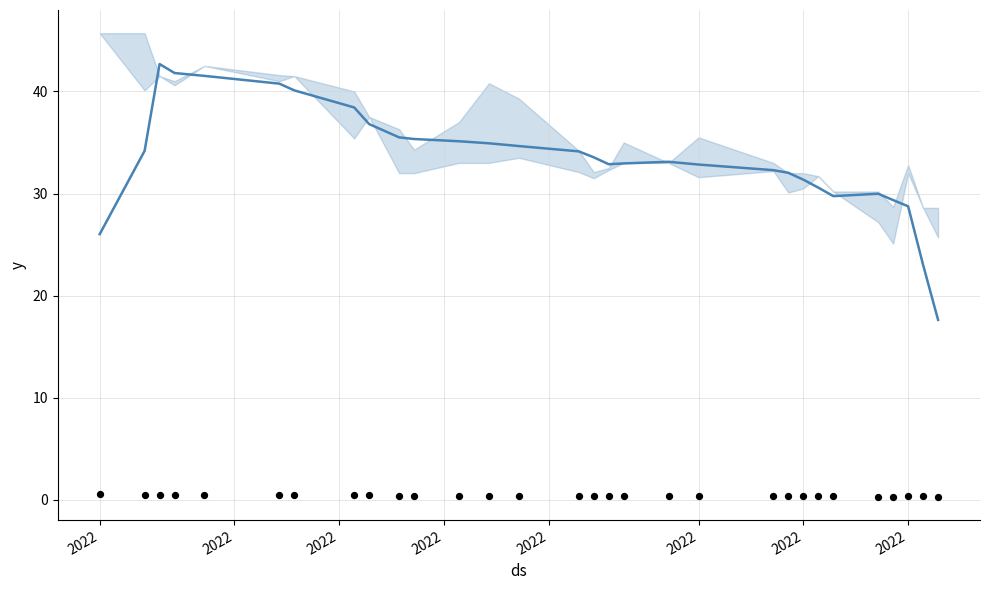

Is the value of Đóng cửa (smoothed) at 2022 greater than the value of Điểm đóng cửa at 18?

Yes